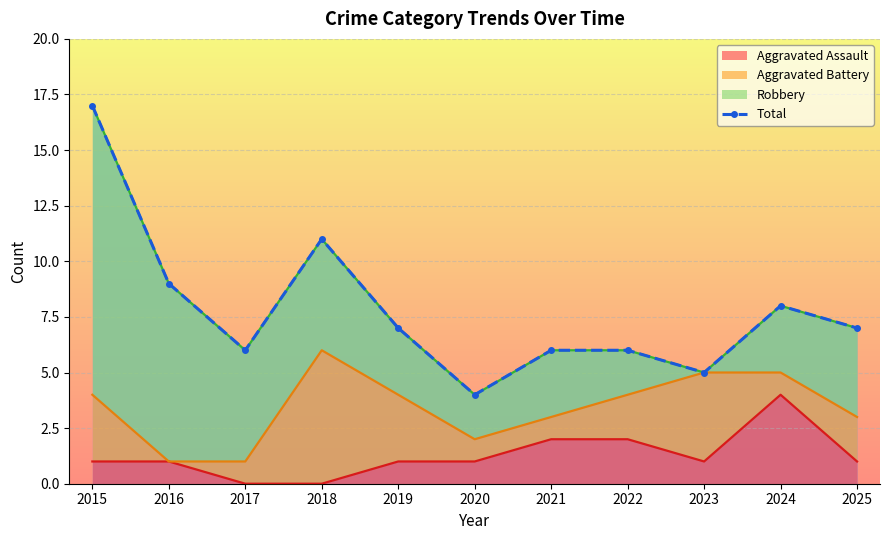

What value does the data have at 2018, to the nearest 5?

10